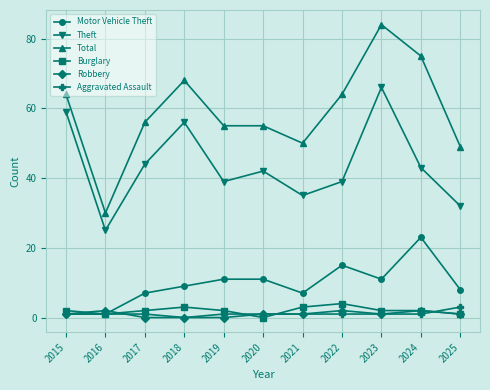

Reading left to right, extract all data points from this chart.

Motor Vehicle Theft: 1	1	7	9	11	11	7	15	11	23	8
Theft: 59	25	44	56	39	42	35	39	66	43	32
Total: 64	30	56	68	55	55	50	64	84	75	49
Burglary: 2	1	2	3	2	0	3	4	2	2	1
Robbery: 1	2	0	0	0	1	1	2	1	2	1
Aggravated Assault: 1	1	1	0	1	1	1	1	1	1	3